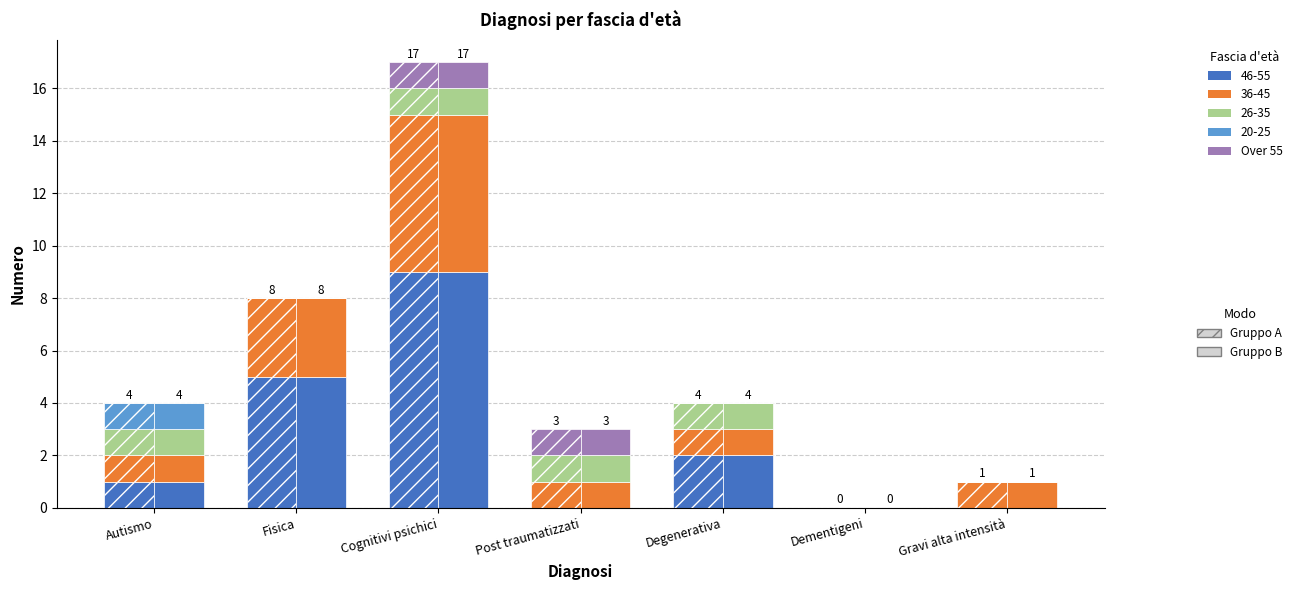

What is the difference between the values at Dementigeni and Cognitivi psichici?

1